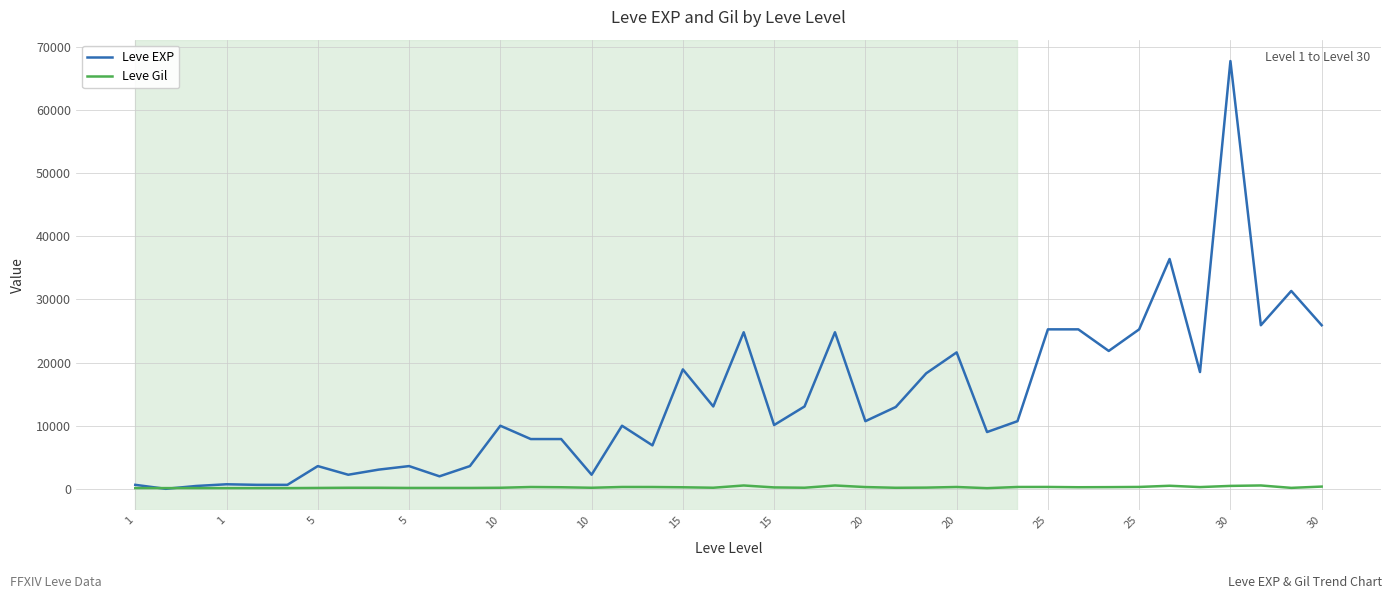

Which series has the largest total across all categories?

Leve EXP